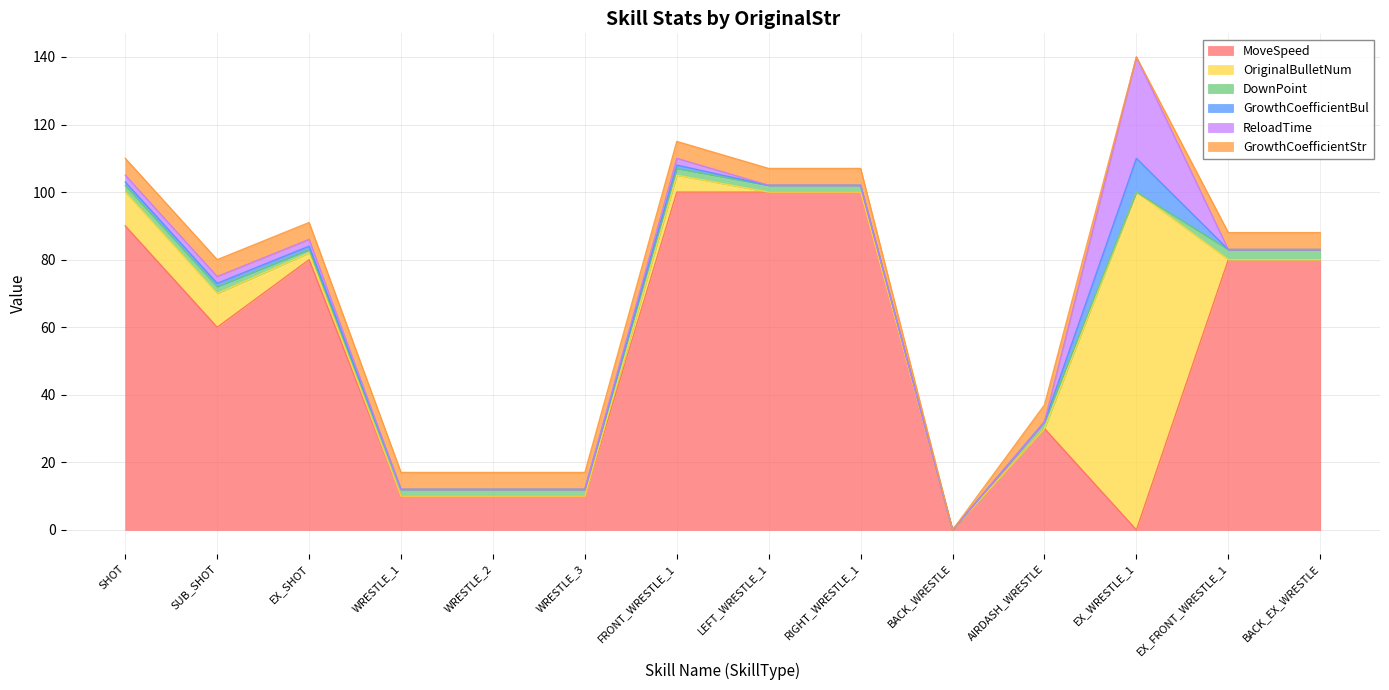

Which has a higher value, AIRDASH_WRESTLE or WRESTLE_1?

AIRDASH_WRESTLE